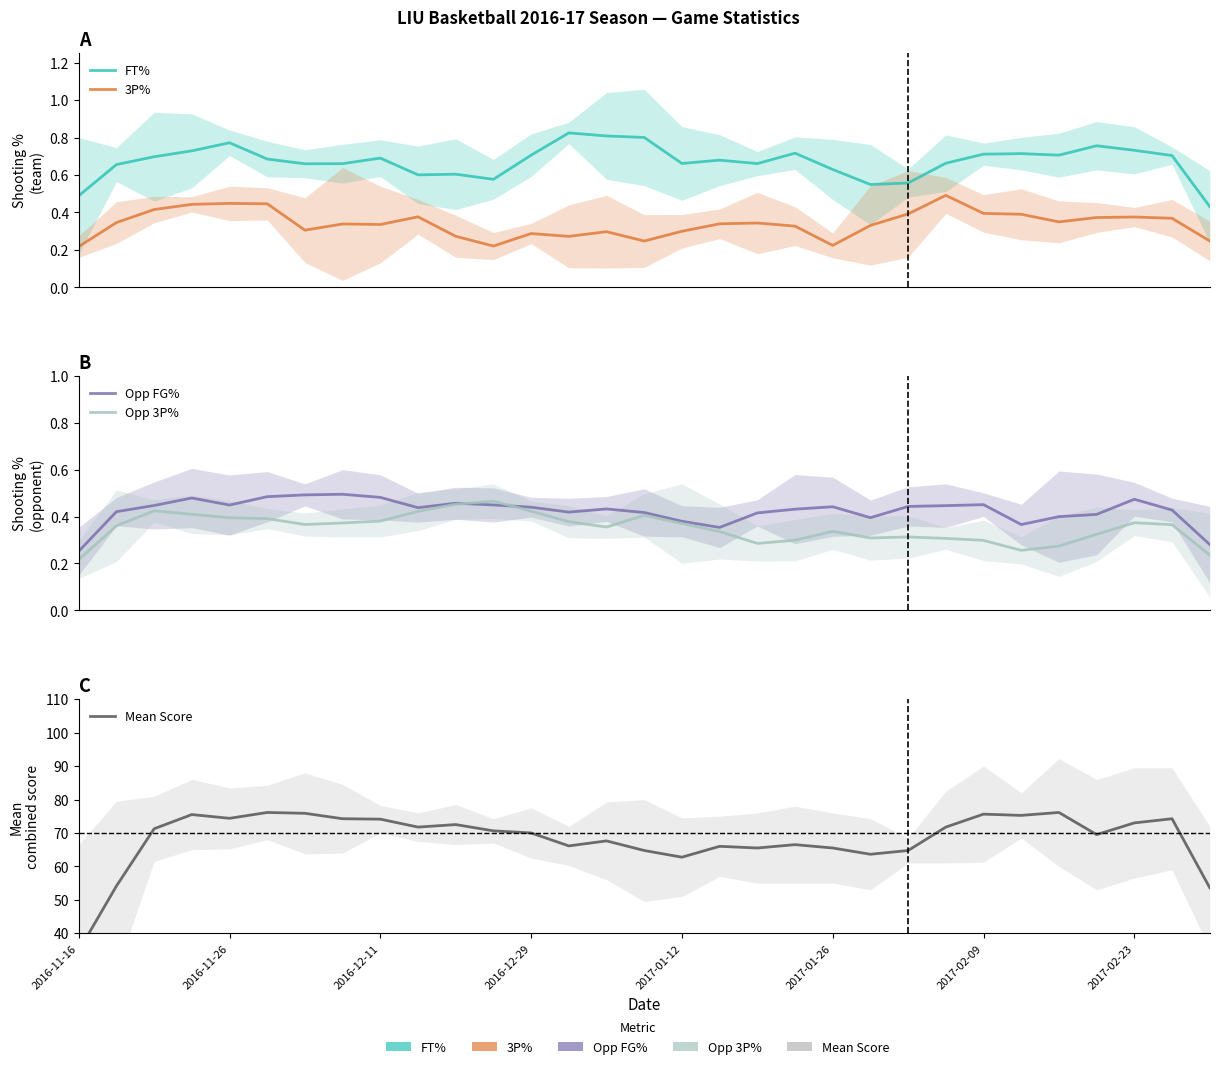

List the series in order of their peak value, lowest first.

Opp 3P%, 3P%, Opp FG%, FT%, Mean Score